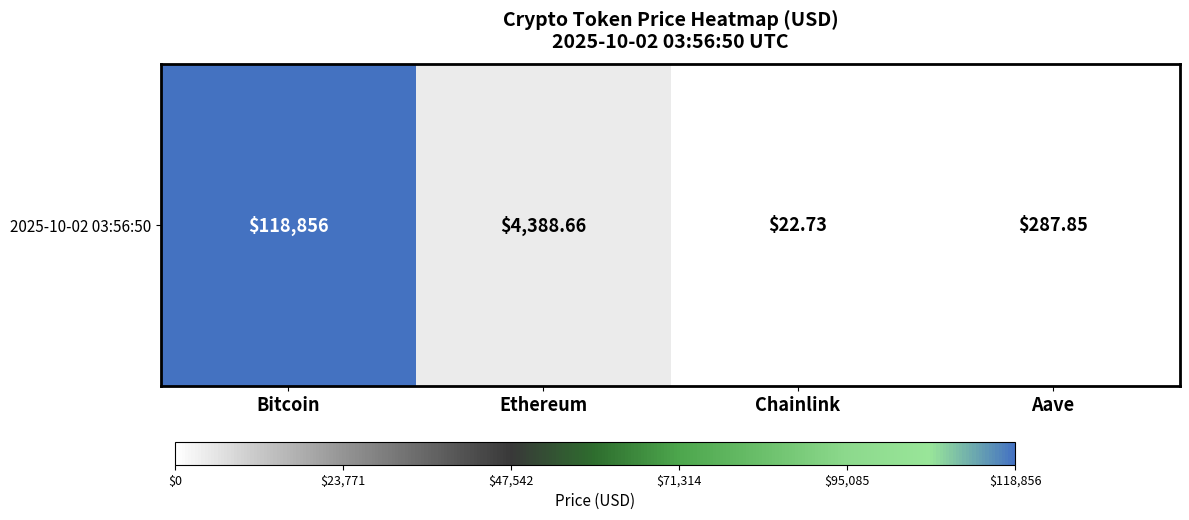

At which label is the value closest to 59439?

Ethereum